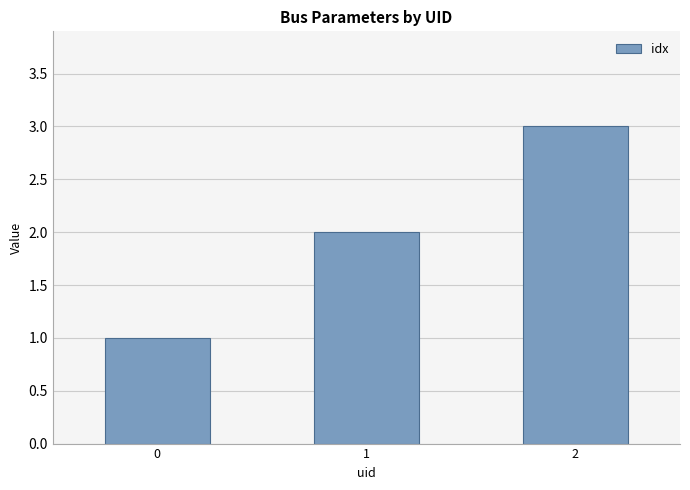

Which has a higher value, 0 or 1?

1